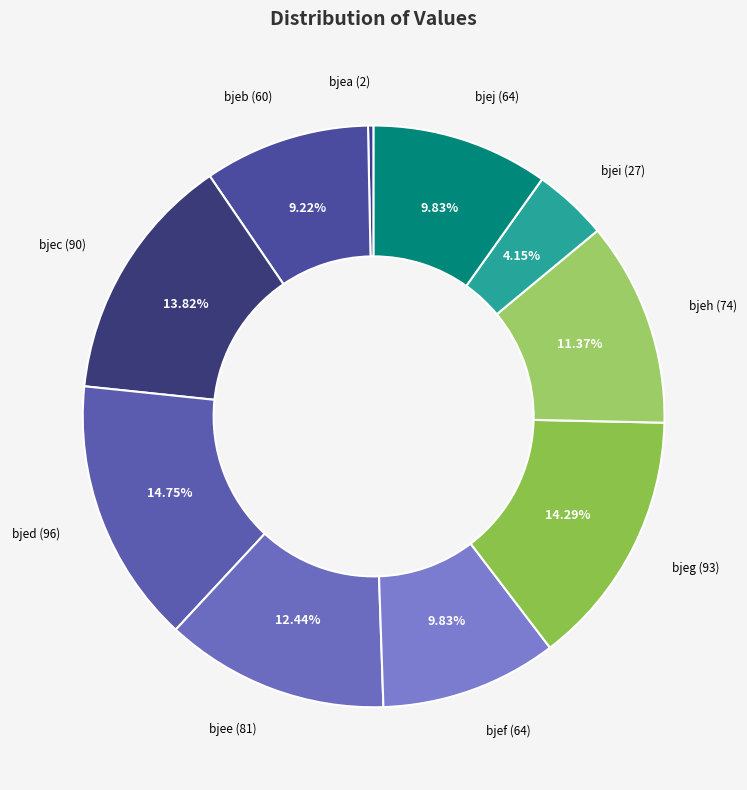

Is there any slice that represents more than half of the pie?

No